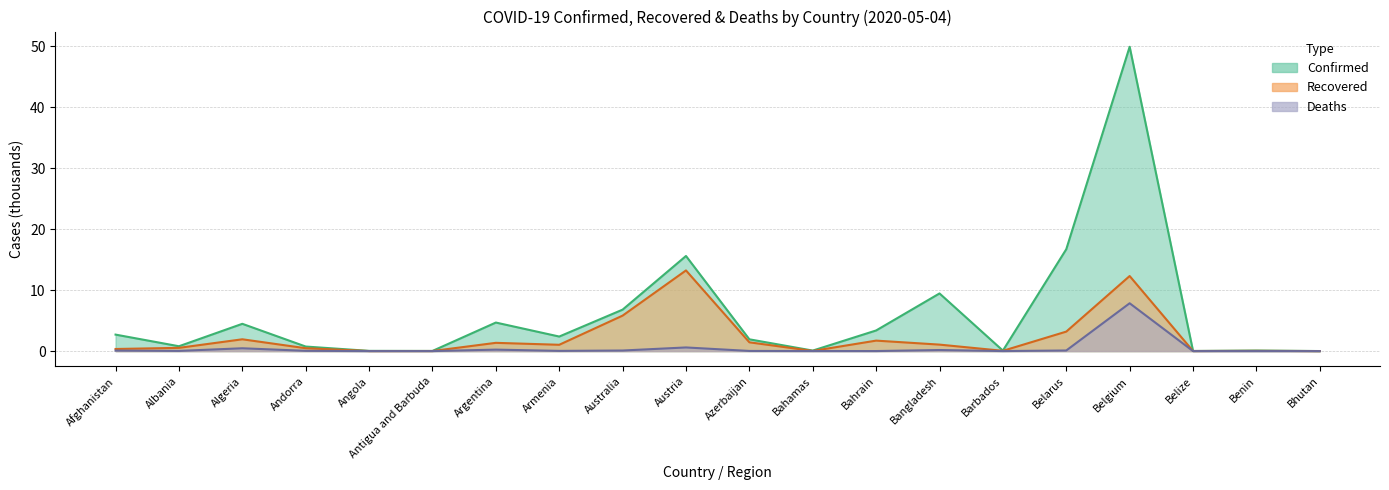

Which category has the highest value in the Confirmed series?

Belgium